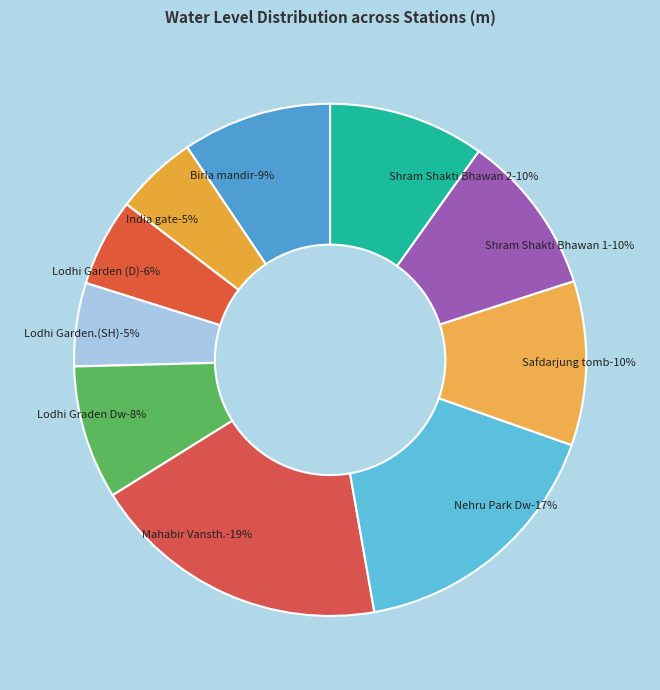

Is it true that Mahabir Vansth. is 12% of the pie?

False